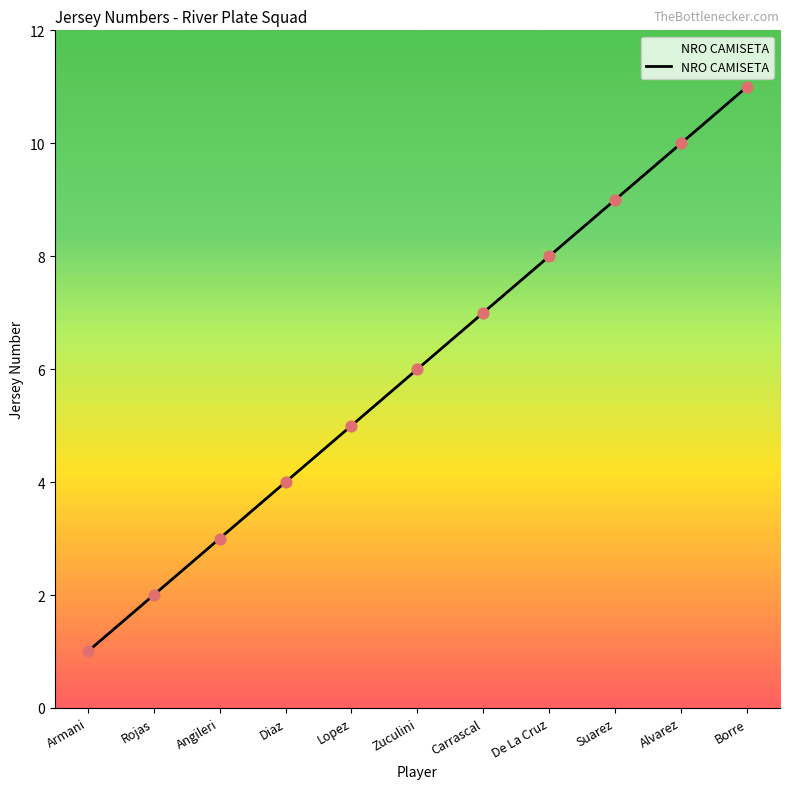

Approximately how many times larger is the value at Alvarez compared to Armani?

10.0